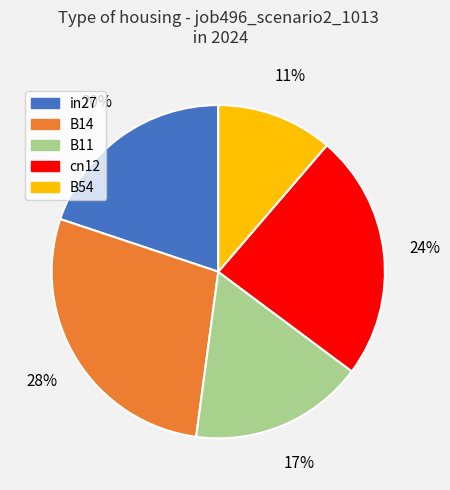

Rank the categories by value from highest to lowest.

B14, cn12, in27, B11, B54